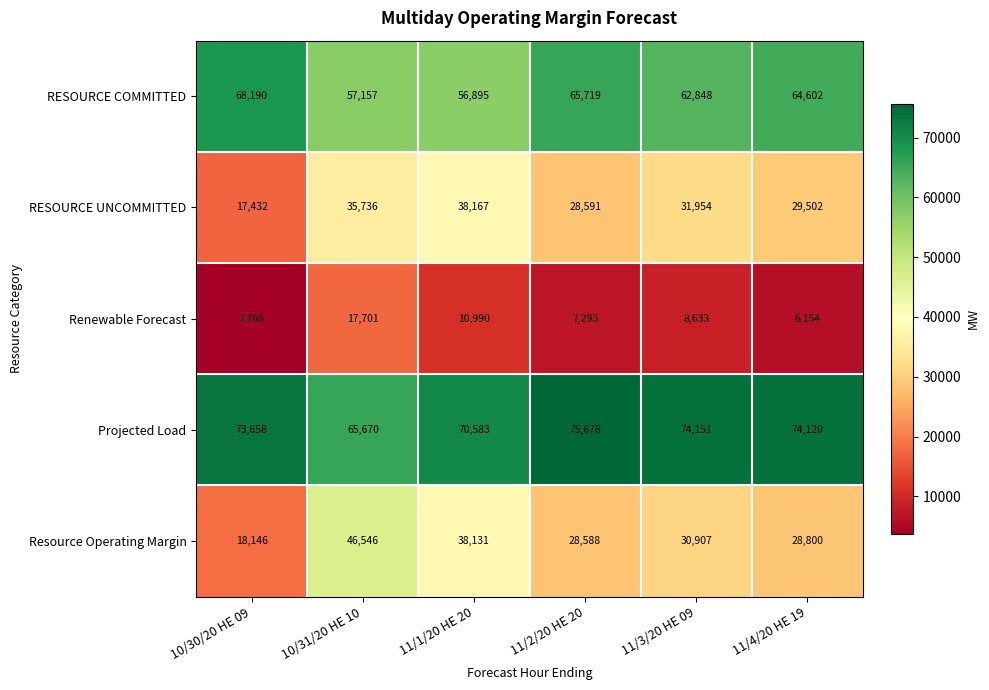

At which category is the sum across all series the highest?

10/31/20 HE 10